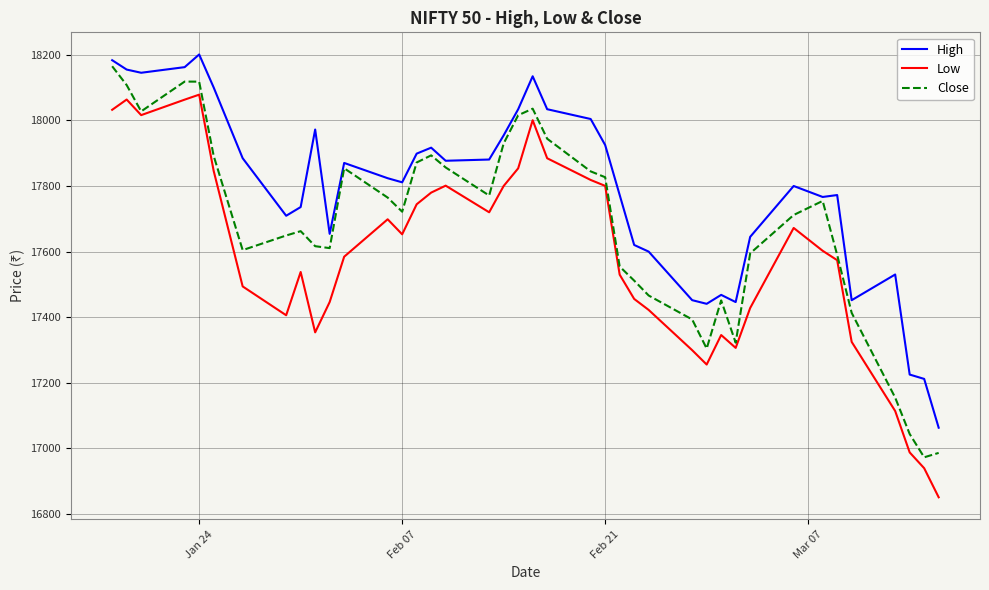

What is the minimum value for Close?

16972.2